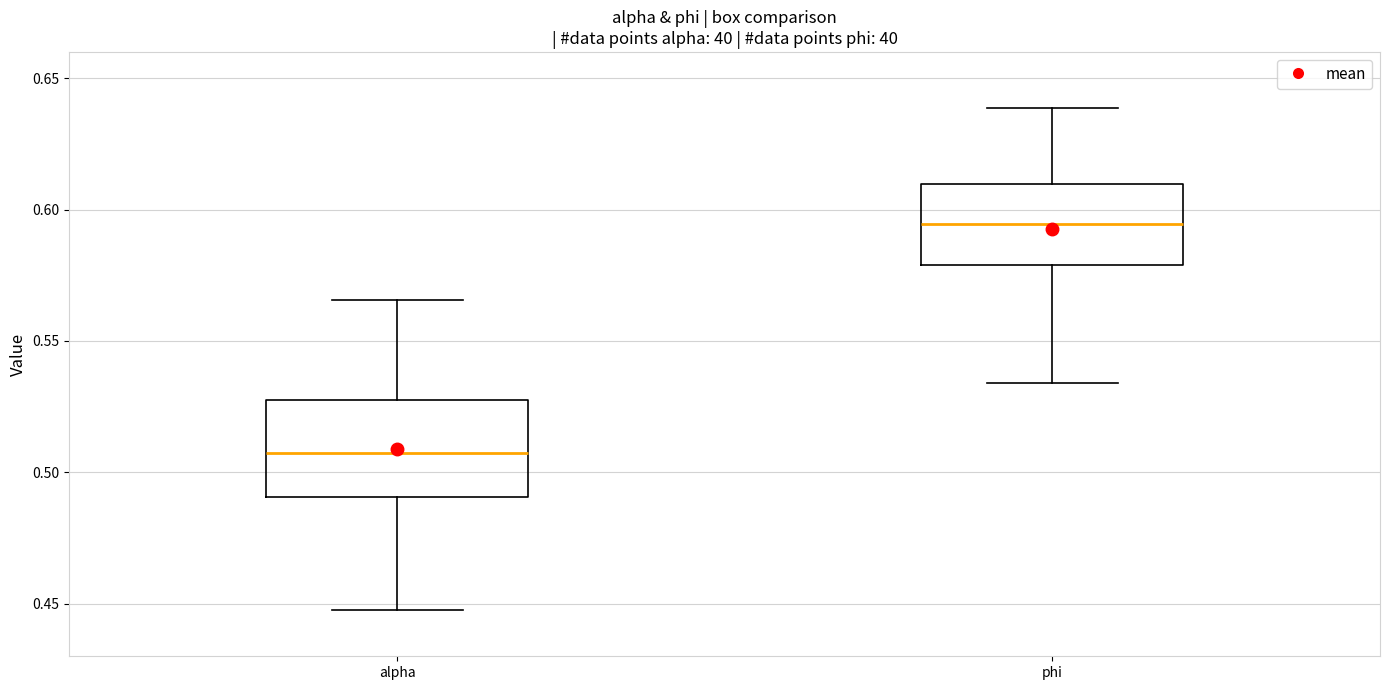

Which box has the highest median line?

phi